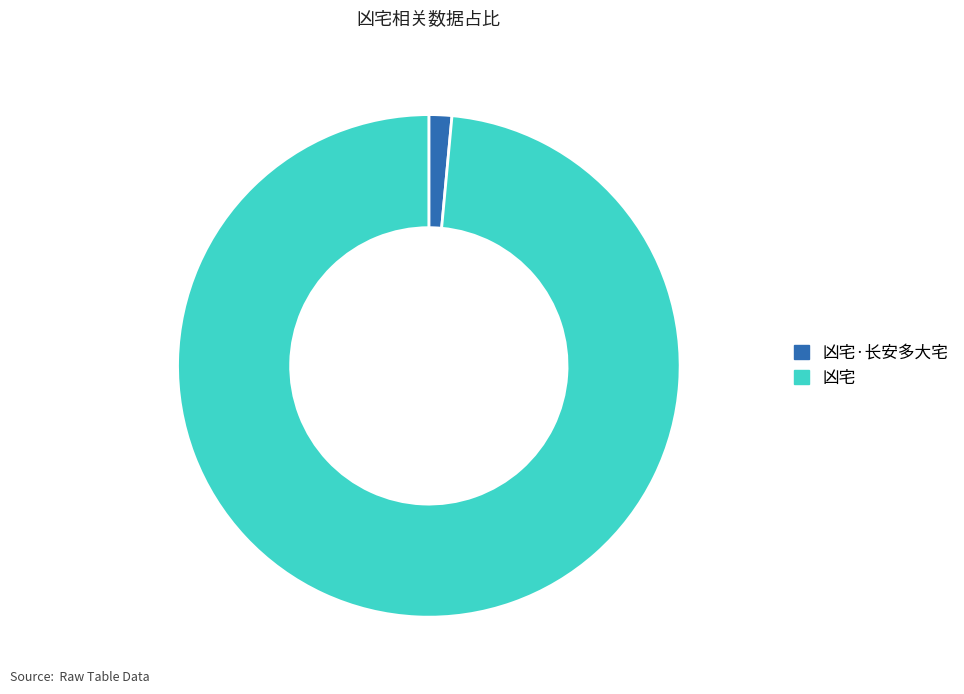

Do 凶宅·长安多大宅 and 凶宅 together represent more than half of the pie?

Yes